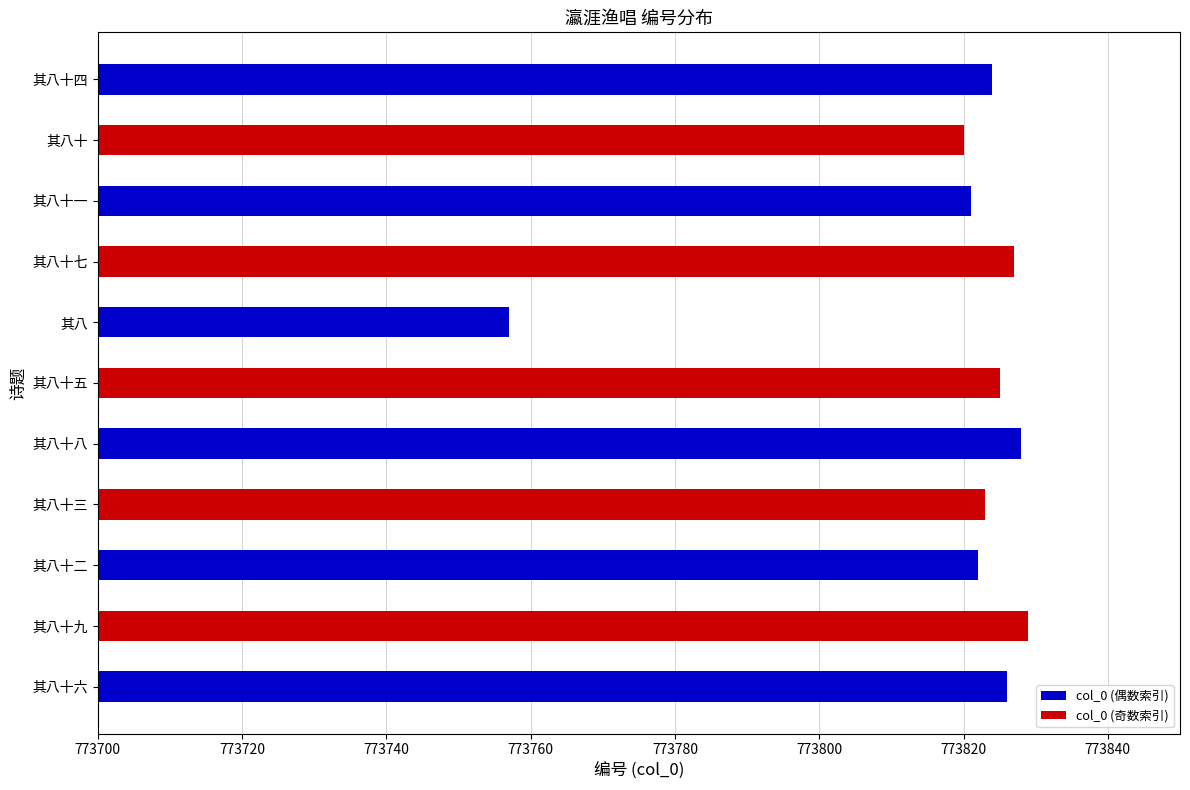

What value does the data have at 其八十三, to the nearest 5?

773825